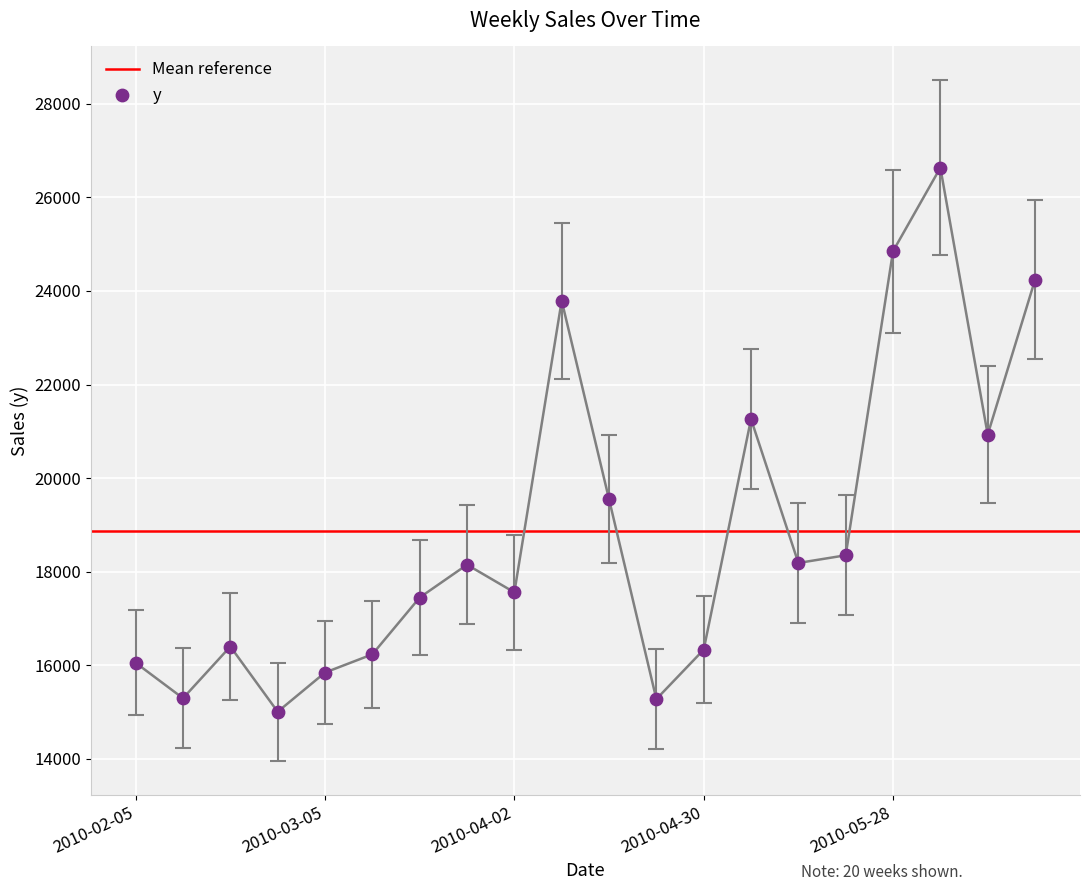

Approximately how many times larger is the value at 2010-03-19 compared to 2010-02-19?

1.1